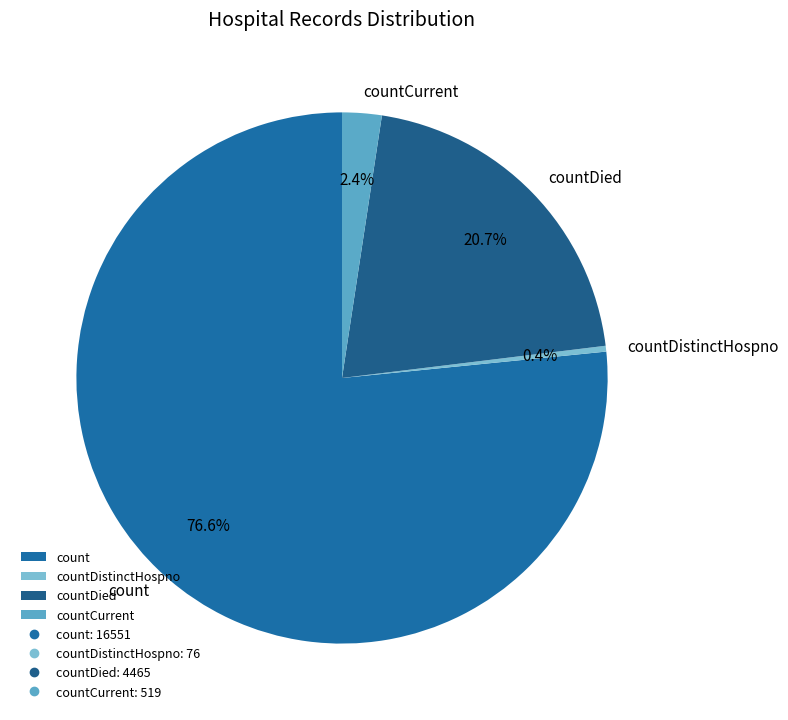

How much of the chart is everything except countDistinctHospno?

99.6%